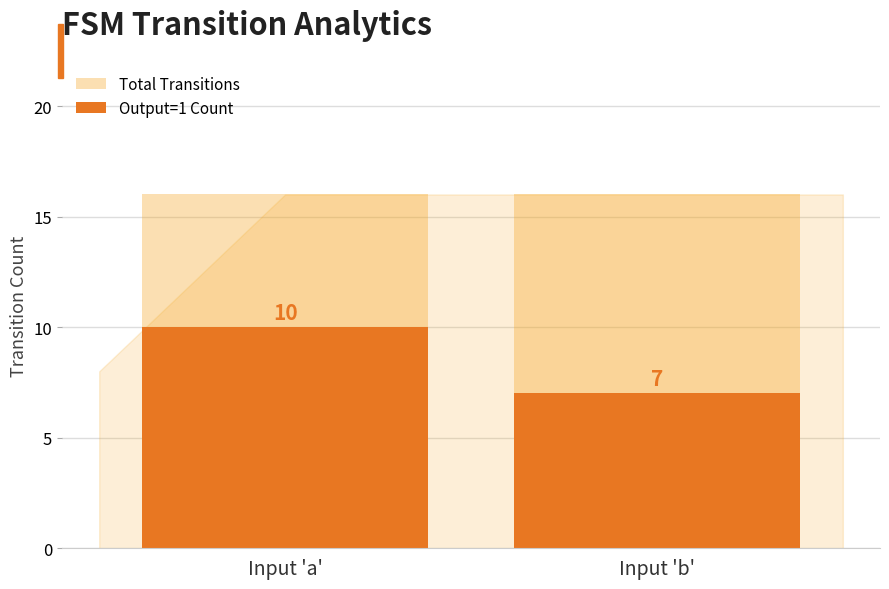

At Input 'b', list the series in order from smallest to largest.

Output=1 Count, Total Transitions